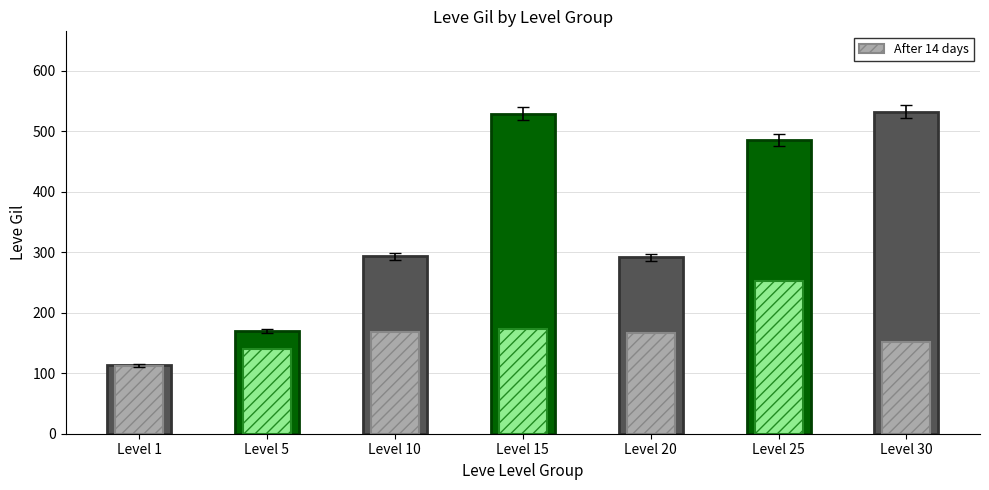

How many bars are there in each group?

2